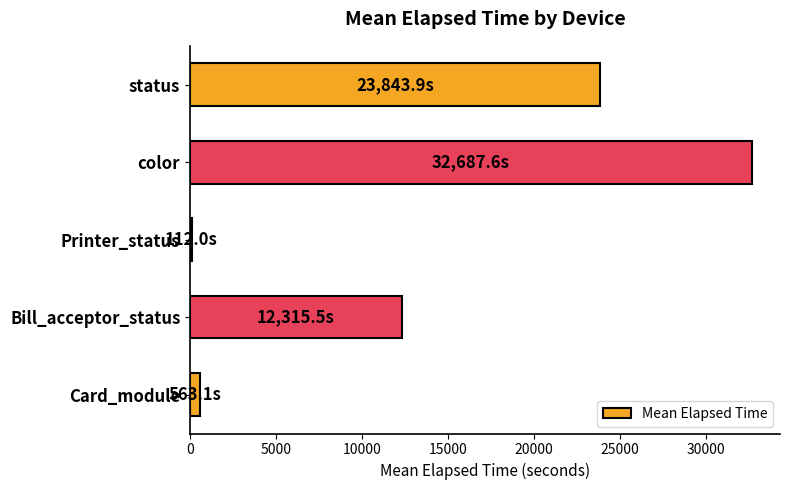

Count the number of categories in the chart.

5